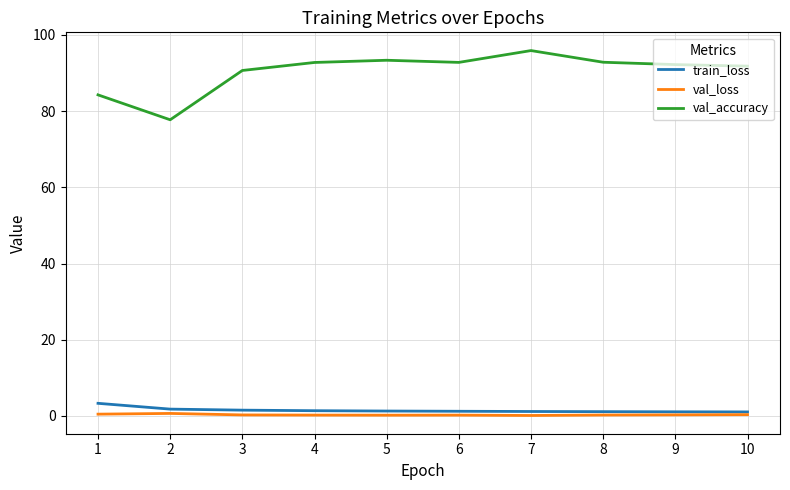

Count the number of data series in this chart.

3